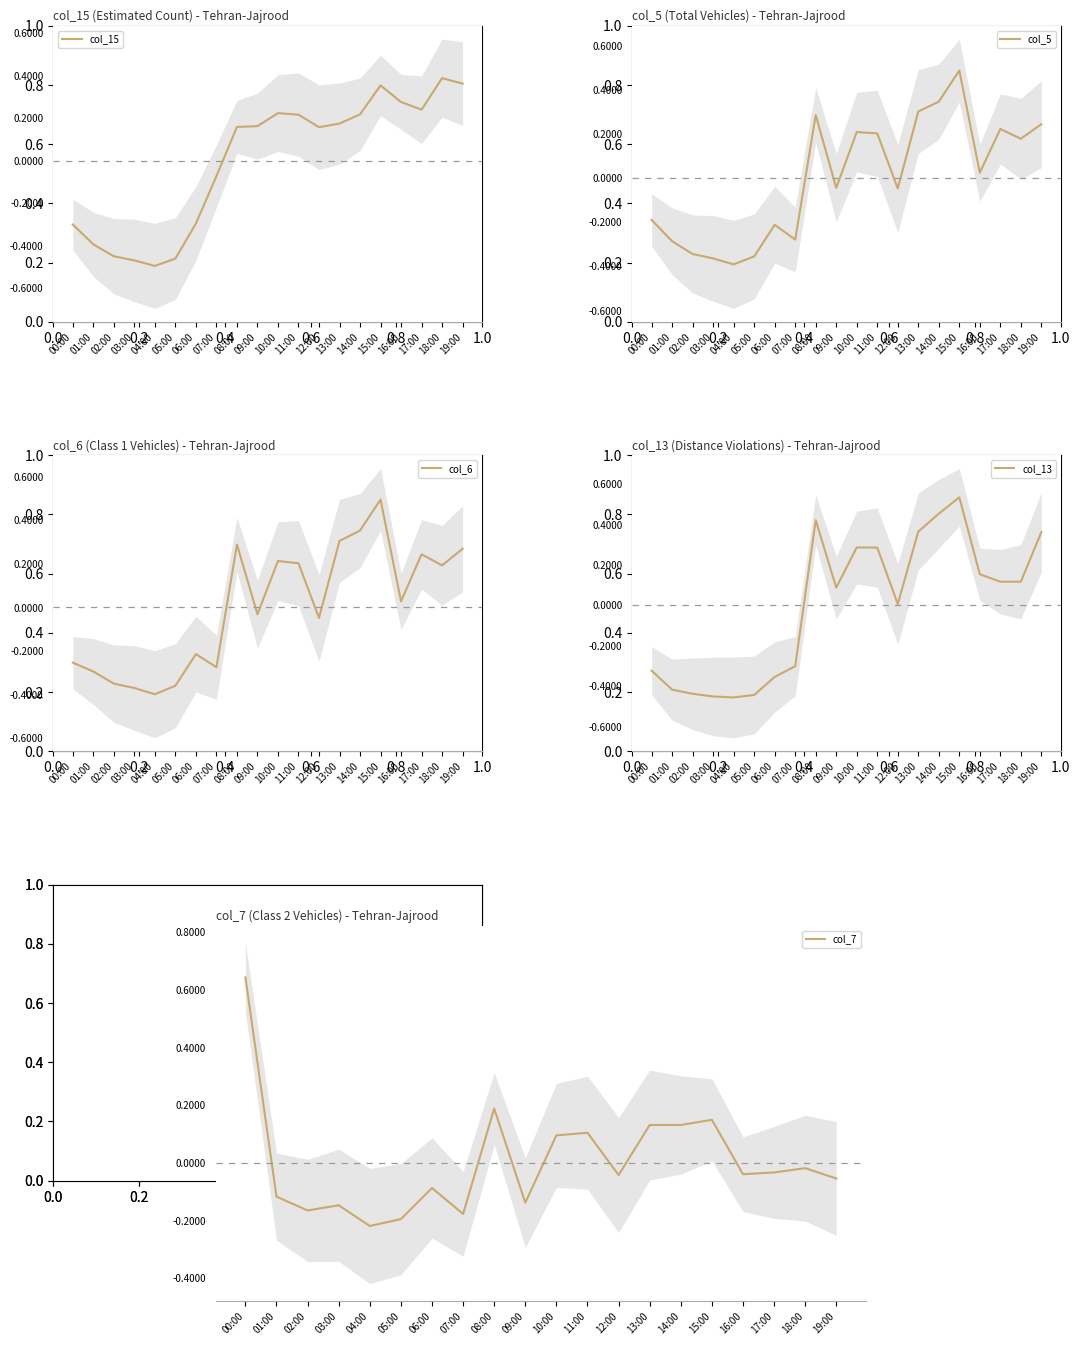

Is it true that col_6 equals -0.3 at 07:00?

True